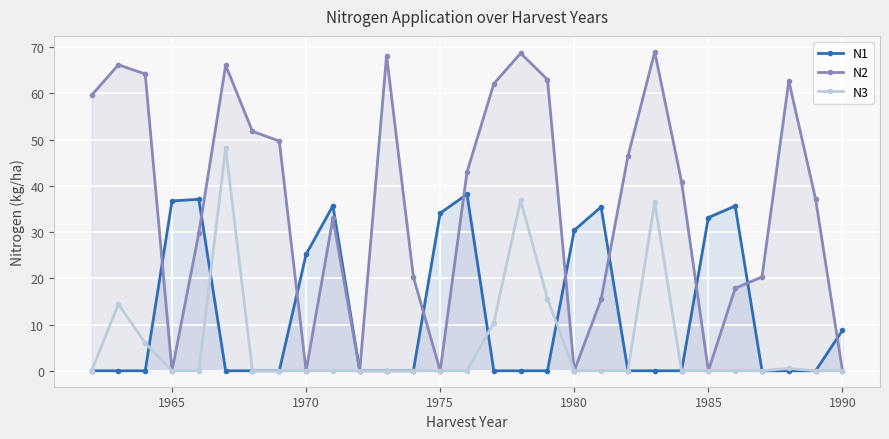

Which series has the widest spread of values?

N2